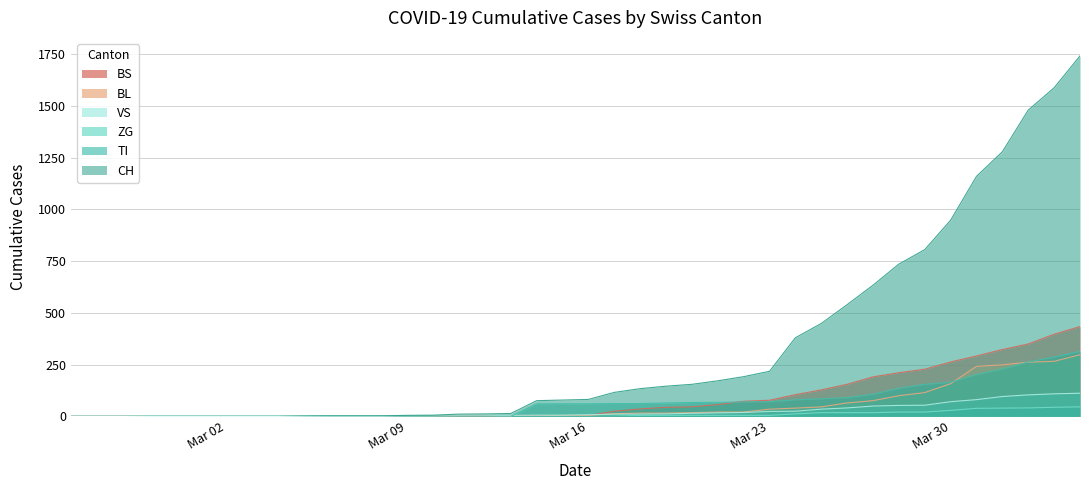

Reading left to right, list all the values displayed in this chart.

CH: 0	0	0	0	0	0	0	0	0	2	3	3	3	5	6	11	12	14	76	79	82	116	134	146	155	172	192	218	380	449	540	634	736	806	948	1160	1279	1480	1588	1742
TI: 0	0	0	0	0	0	0	0	0	0	0	0	0	0	0	0	0	0	61	61	61	62	62	65	67	68	70	71	80	85	91	107	136	155	165	202	229	263	287	314
ZG: 0	0	0	0	0	0	0	0	0	0	0	0	0	0	0	0	0	0	0	0	0	1	5	5	5	5	5	5	12	18	18	18	21	21	29	39	40	41	44	46
VS: 0	0	0	2	2	2	2	2	2	2	2	2	2	2	2	3	3	5	6	6	8	11	11	12	15	17	19	24	25	35	41	50	53	54	71	81	96	104	109	112
BL: 0	0	0	0	0	0	0	0	0	0	0	0	0	1	2	2	2	2	2	5	5	13	16	16	18	21	21	35	40	46	65	76	100	115	158	242	249	262	266	298
BS: 0	0	0	0	0	0	0	0	0	0	0	0	0	0	0	4	4	4	4	0	4	25	36	44	46	57	73	78	105	128	155	191	211	228	263	292	323	350	397	434